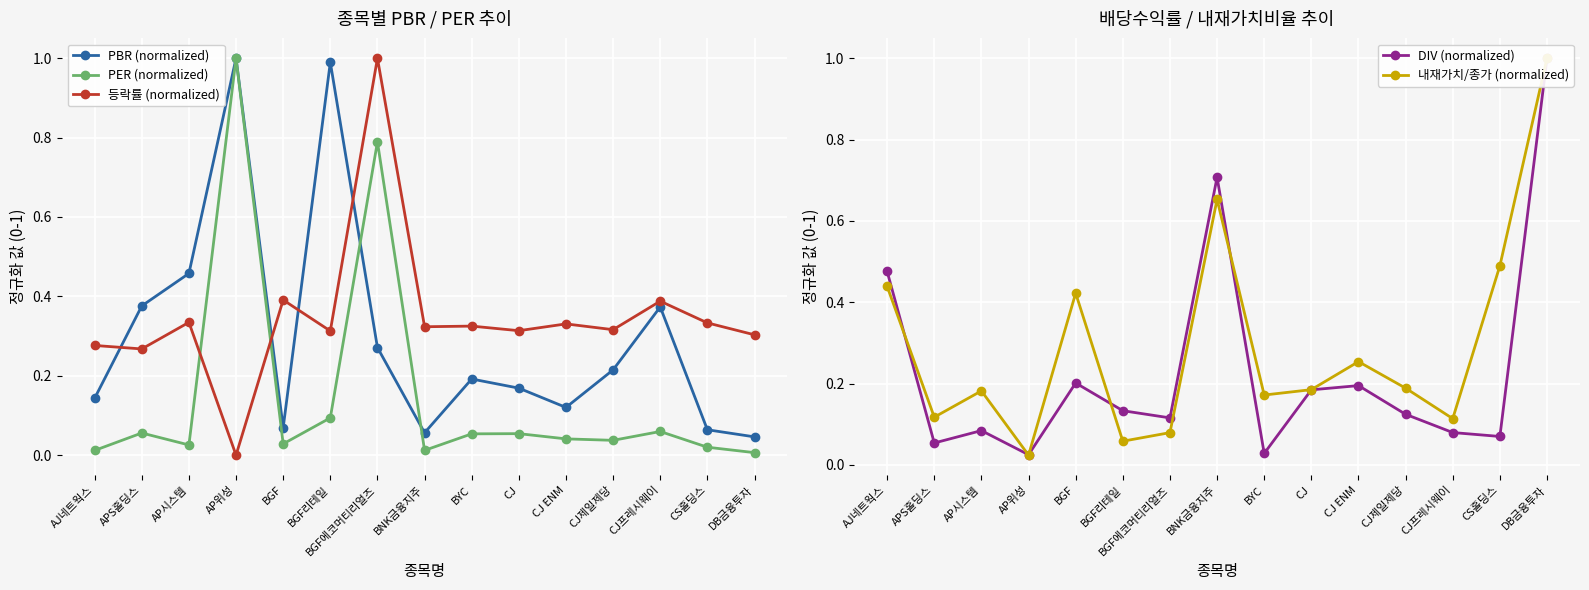

What is the total value across all series at CJ?

0.9